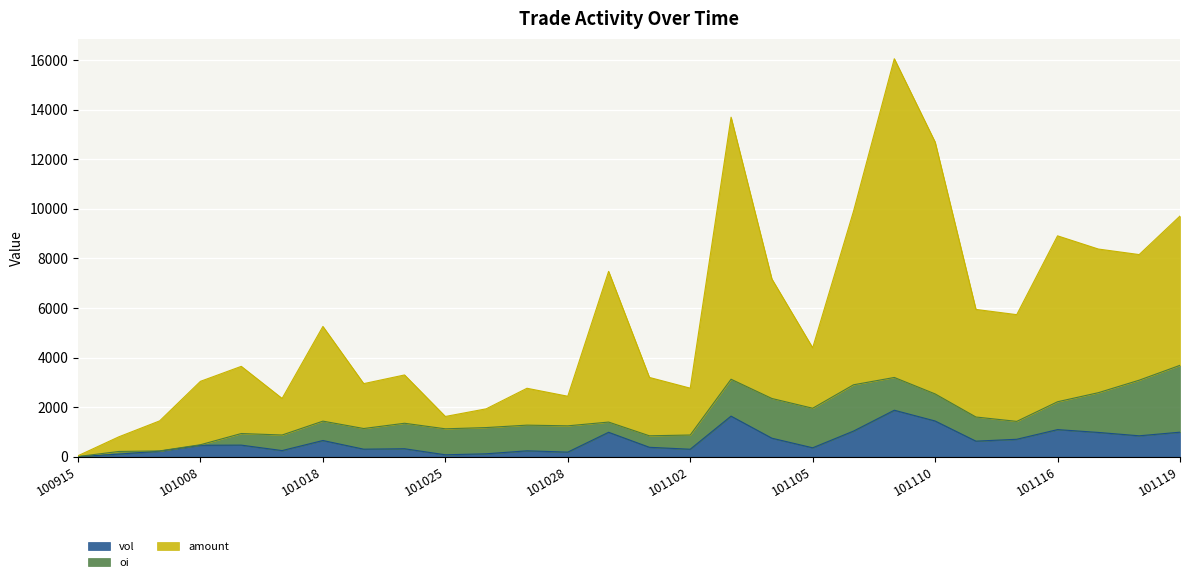

Between 101105 and 101102, which is larger?

101105